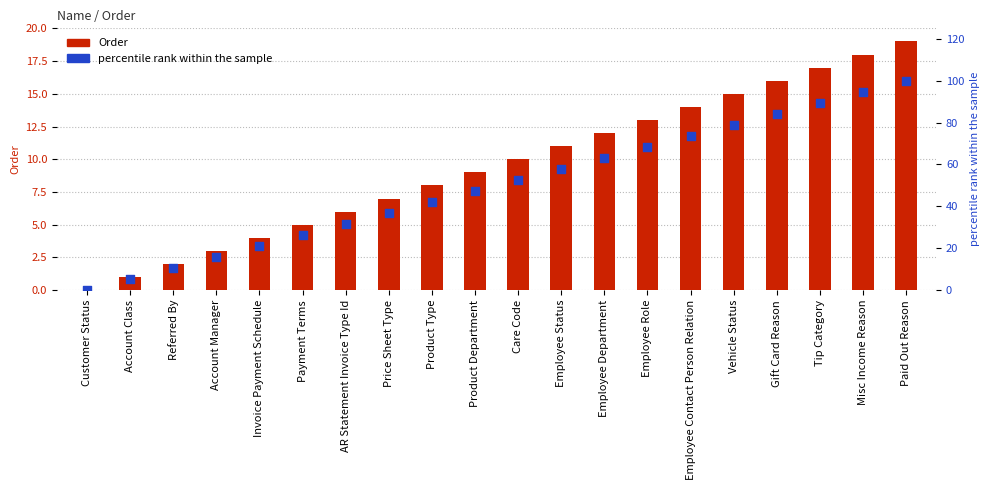

Which series has the largest Y range (max minus min)?

percentile rank within the sample